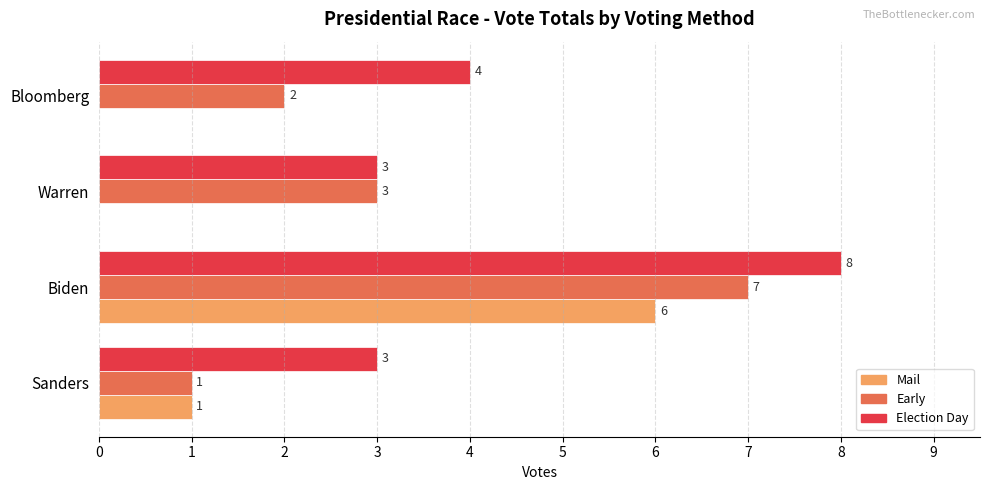

What is the highest value of the Mail series?

6